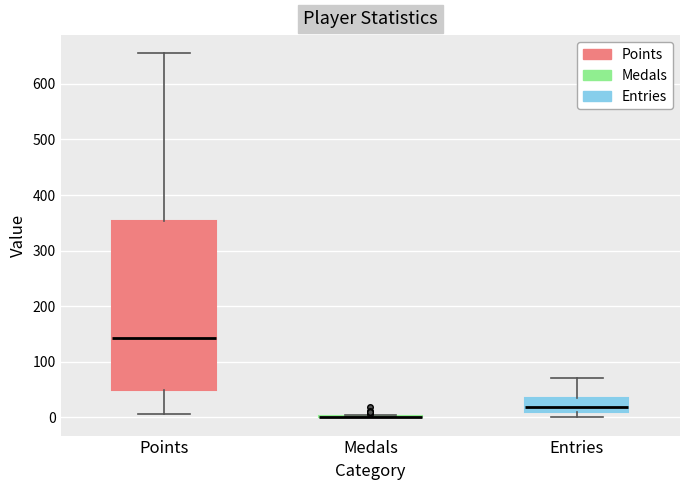

Reading left to right, transcribe this box plot: for each box, give where its median line is, the range the box spans, and where its two whiskers end, as read against the y-axis. The values are not printed on the chart, so give them approximately, as read against the axis.

Points: median 140, box 50 to 350, whiskers 10 to 660
Medals: box collapsed to a line at 0, whiskers 0 to 0
Entries: median 20, box 10 to 40, whiskers 0 to 70